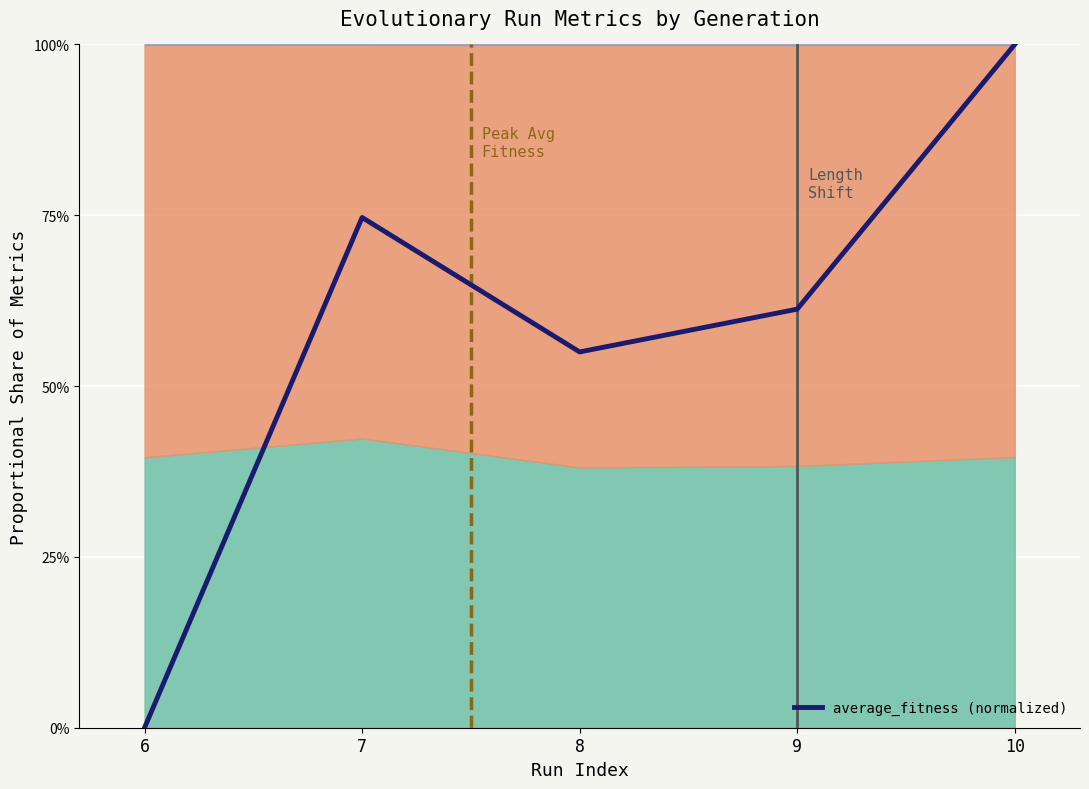

Which label corresponds to the smallest value in the chart?

6